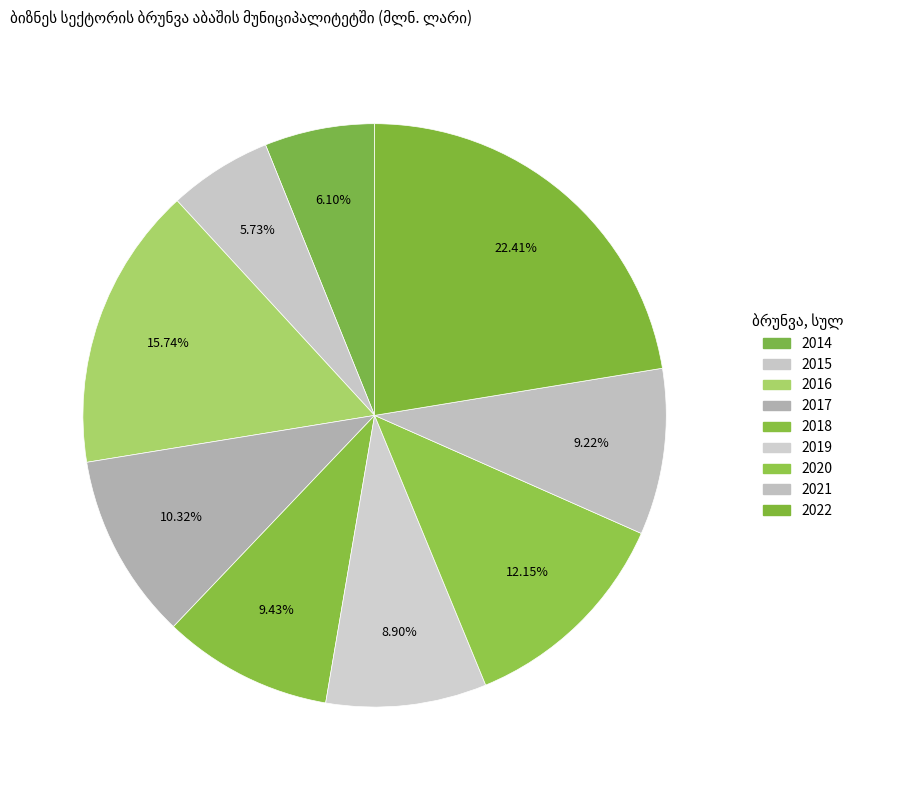

What percentage is the 2021 slice, to the nearest percent?

9%